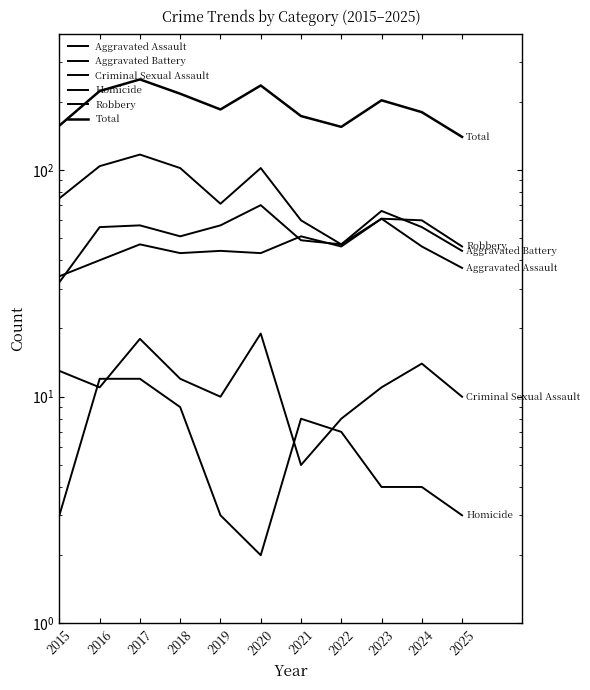

What is the maximum value for Homicide?

12